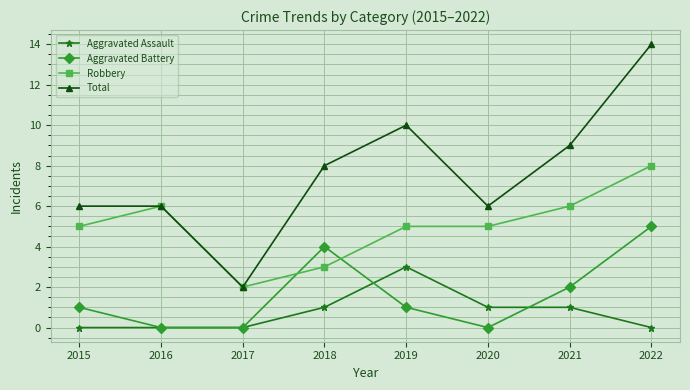

Where do Aggravated Battery and Robbery first cross each other?

2017 and 2018